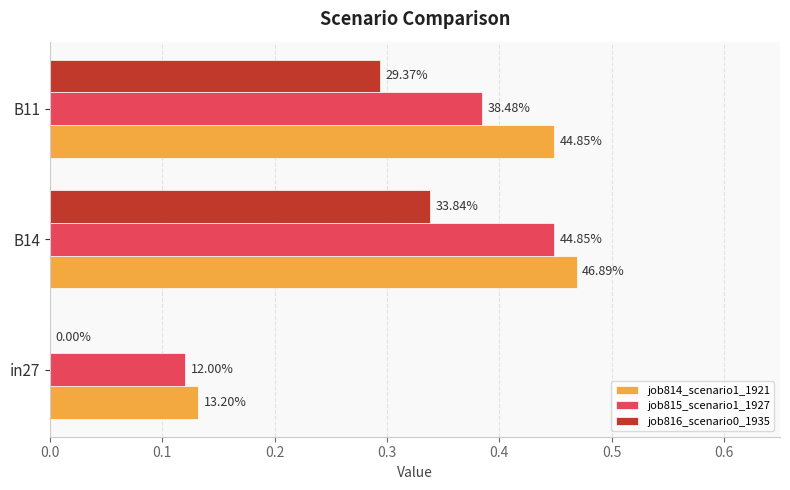

What is the value of the job814_scenario1_1921 bar at the 2nd from the left?

0.5